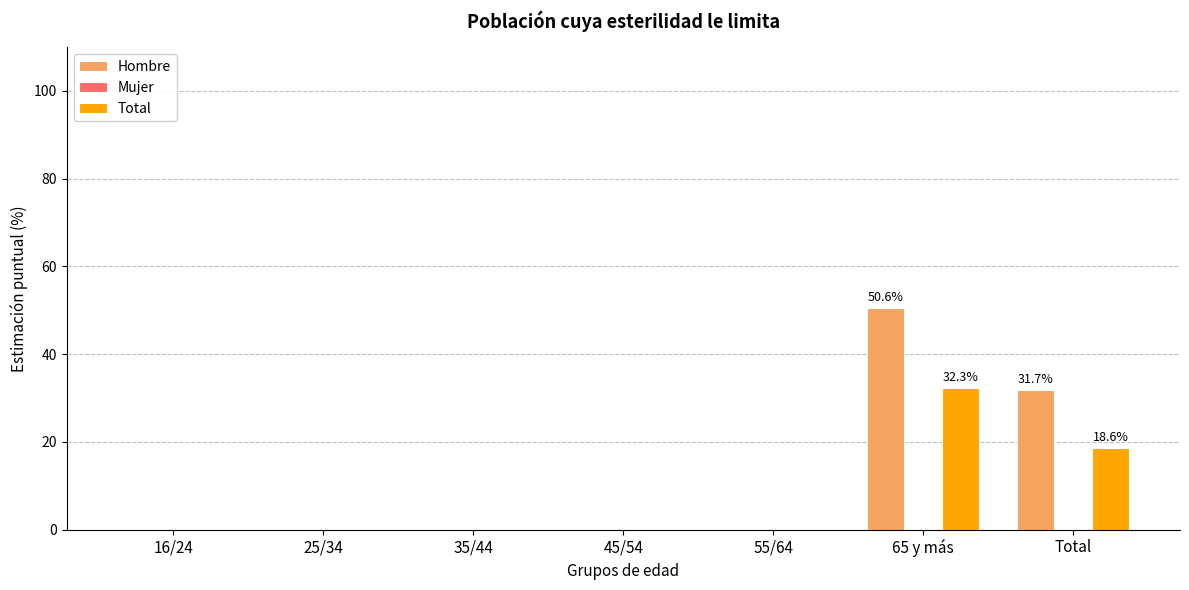

Reading right to left, extract all data points from this chart.

Hombre: Total=31.7	65 y más=50.6	55/64=0.0	45/54=0.0	35/44=0.0	25/34=0.0	16/24=0.0
Total: Total=18.6	65 y más=32.3	55/64=0.0	45/54=0.0	35/44=0.0	25/34=0.0	16/24=0.0